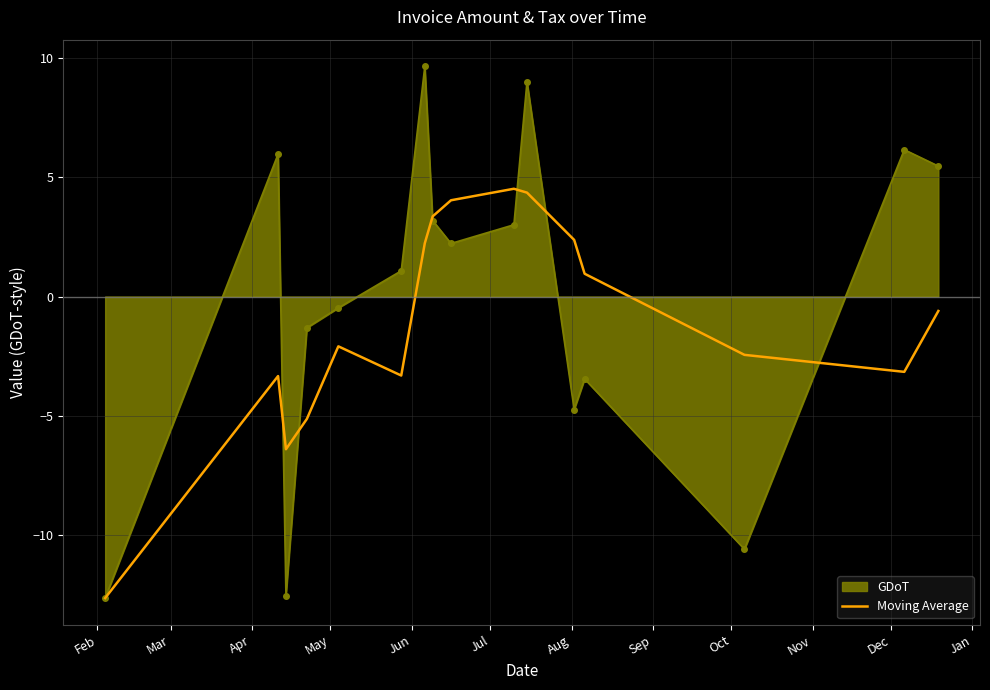

List the series in order of their peak value, lowest first.

Moving Average, GDoT